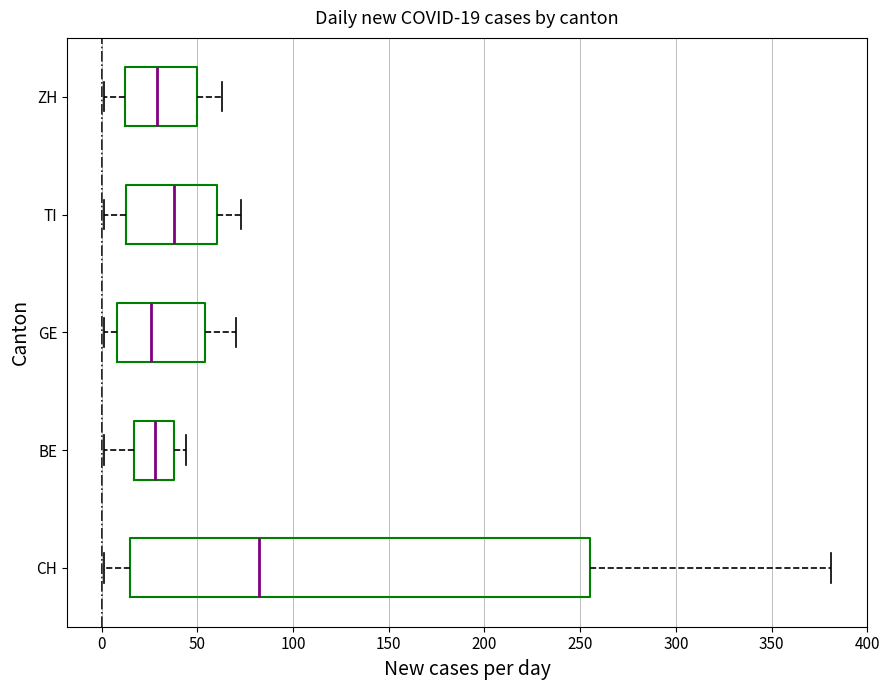

Comparing the boxes themselves (not the whiskers), which one is the widest?

CH